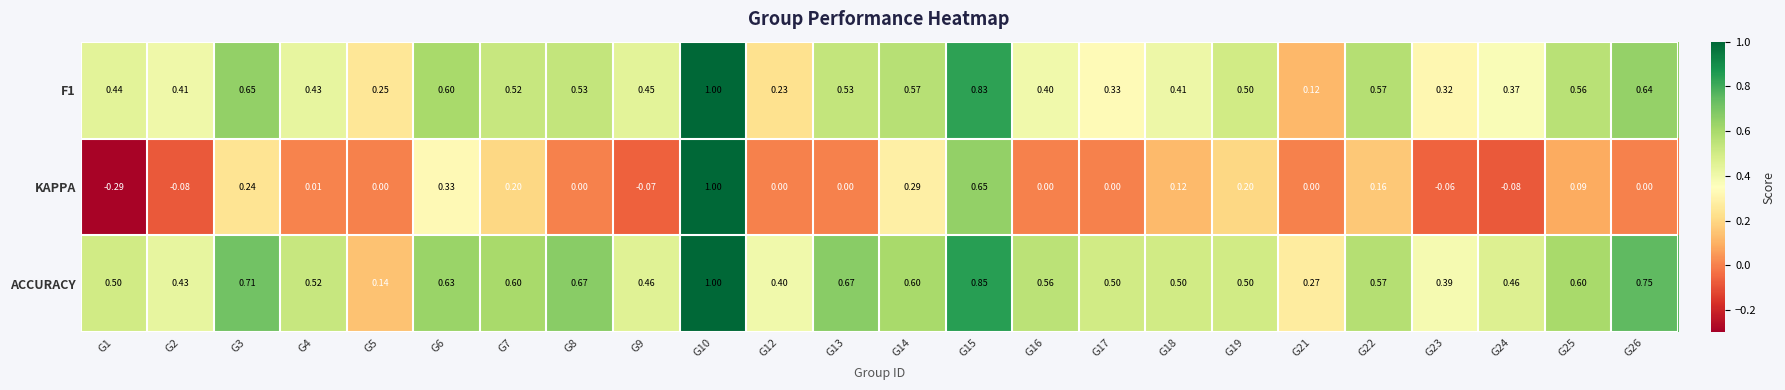

Which series has the largest range (max minus min)?

KAPPA